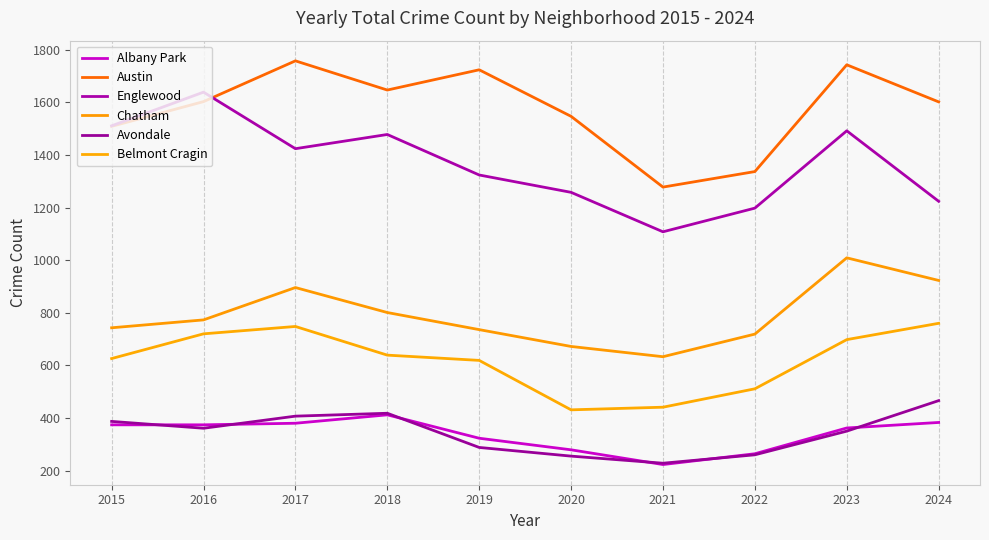

What is the sum of the Austin values at 2022 and 2019?

3061